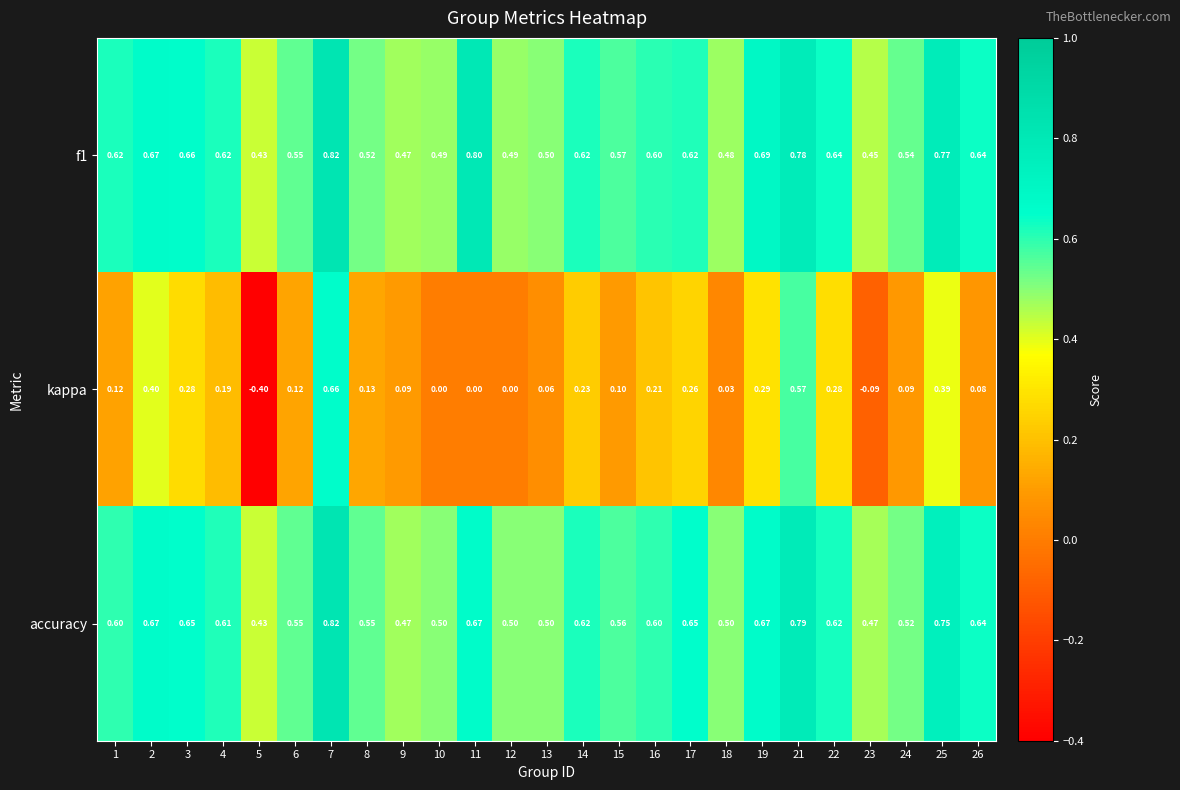

Which series has the largest range (max minus min)?

kappa